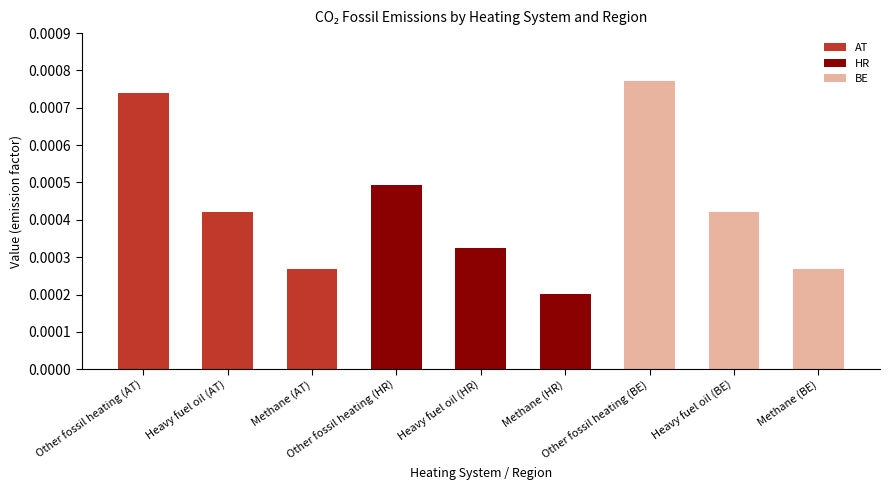

List the labels in order of value, largest first.

Other fossil heating (BE), Other fossil heating (AT), Other fossil heating (HR), Heavy fuel oil (BE), Heavy fuel oil (AT), Heavy fuel oil (HR), Methane (AT), Methane (BE), Methane (HR)